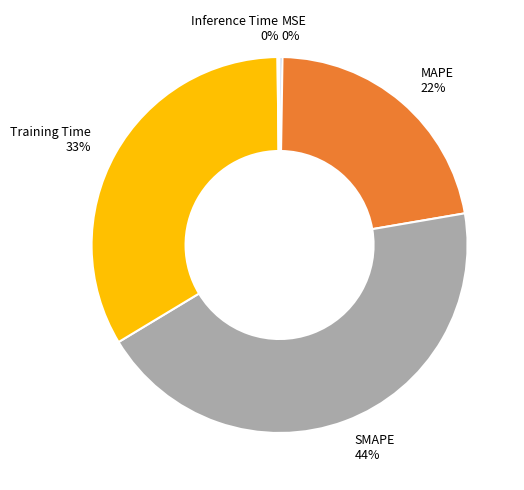

Is Training Time the majority of the pie?

No